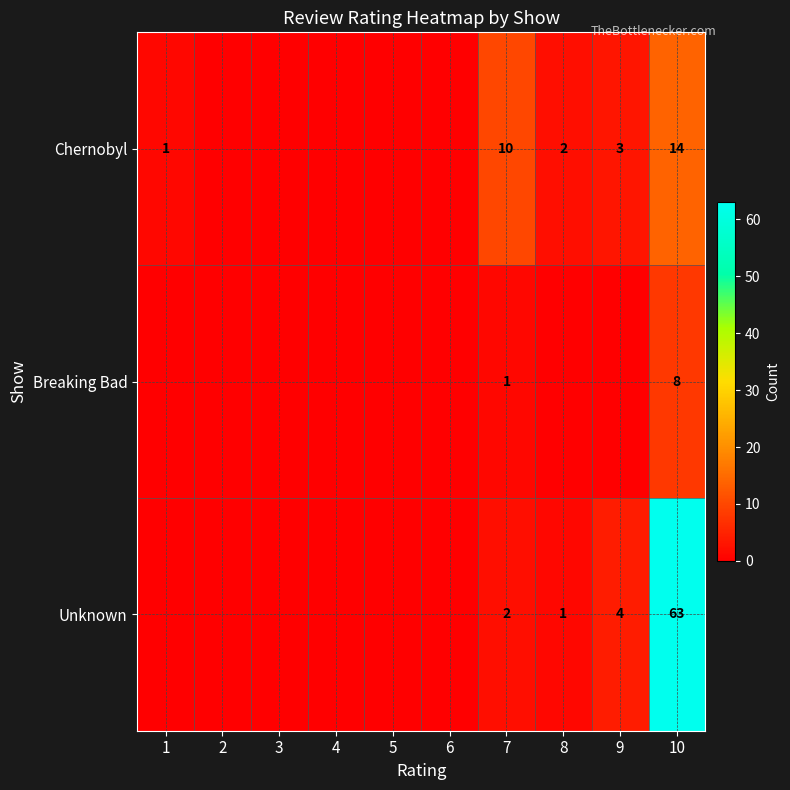

What is the sum of the Chernobyl values at 9 and 8?

5